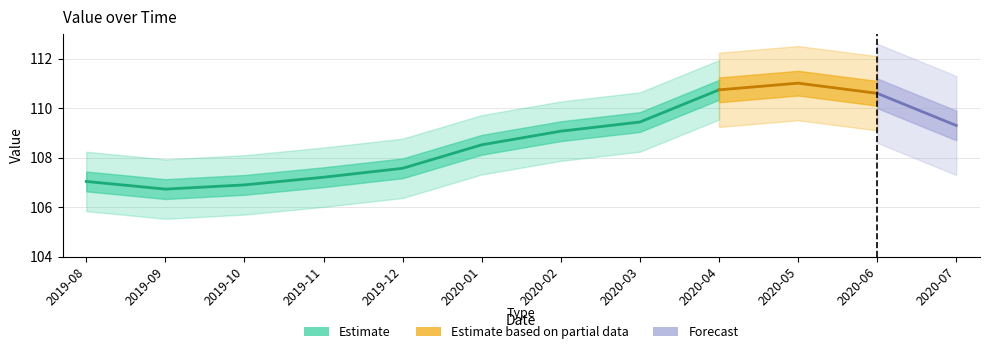

What is the label of the 9th point from the left?

2020-04